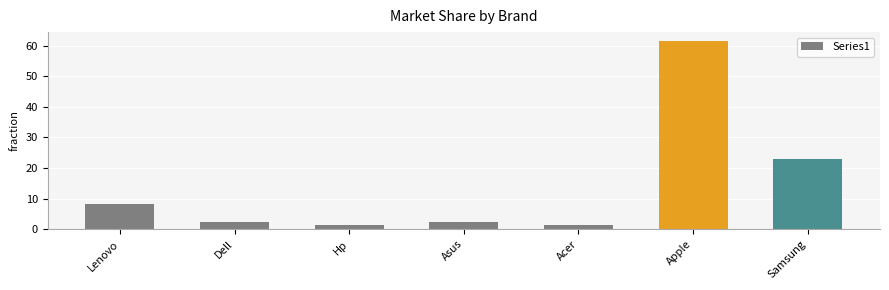

What is the maximum value shown in the chart?

61.4